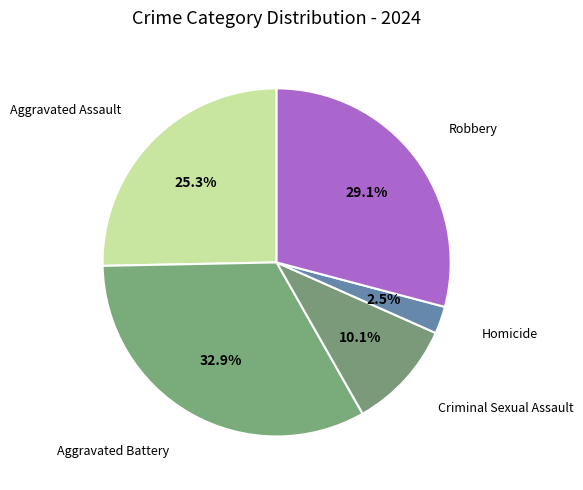

How many slices are in this pie chart?

5